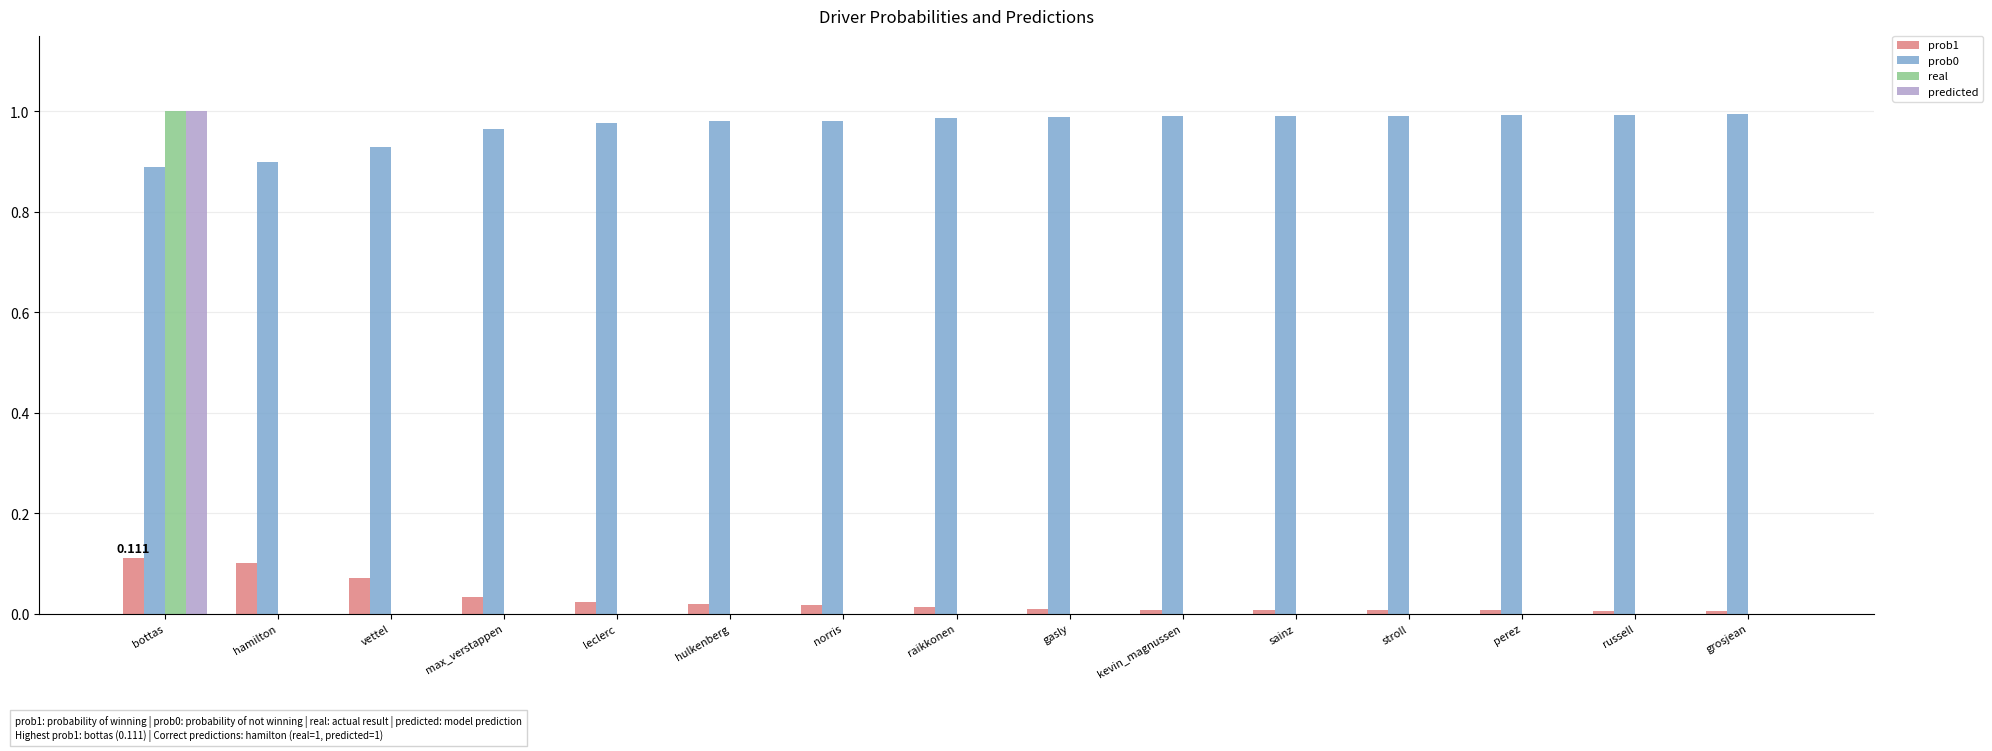

At which category is the sum across all series the highest?

bottas